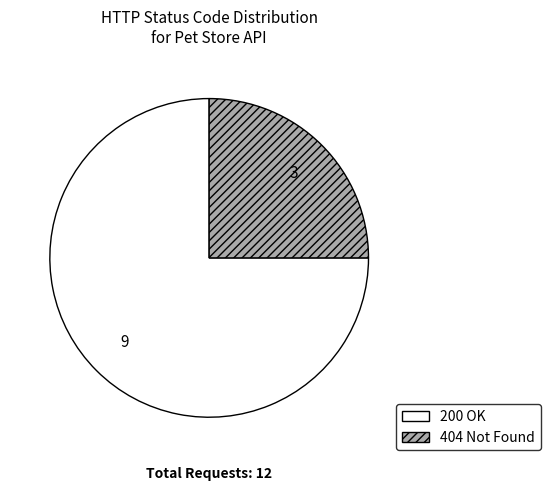

How many slices are in this pie chart?

2